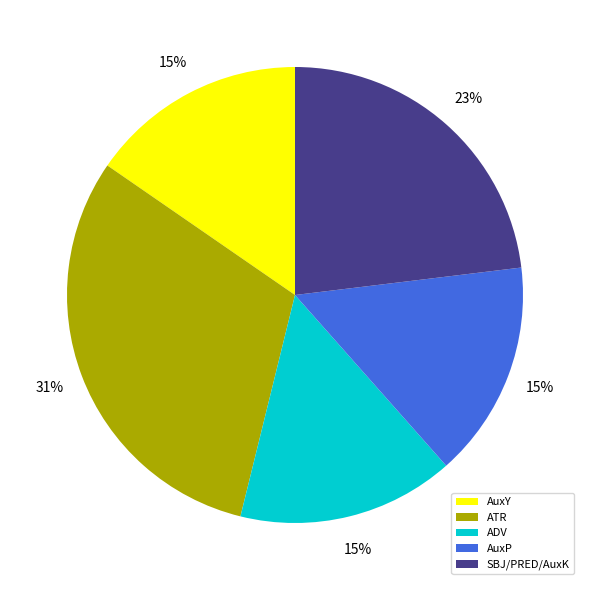

What is the largest slice in the pie chart?

ATR